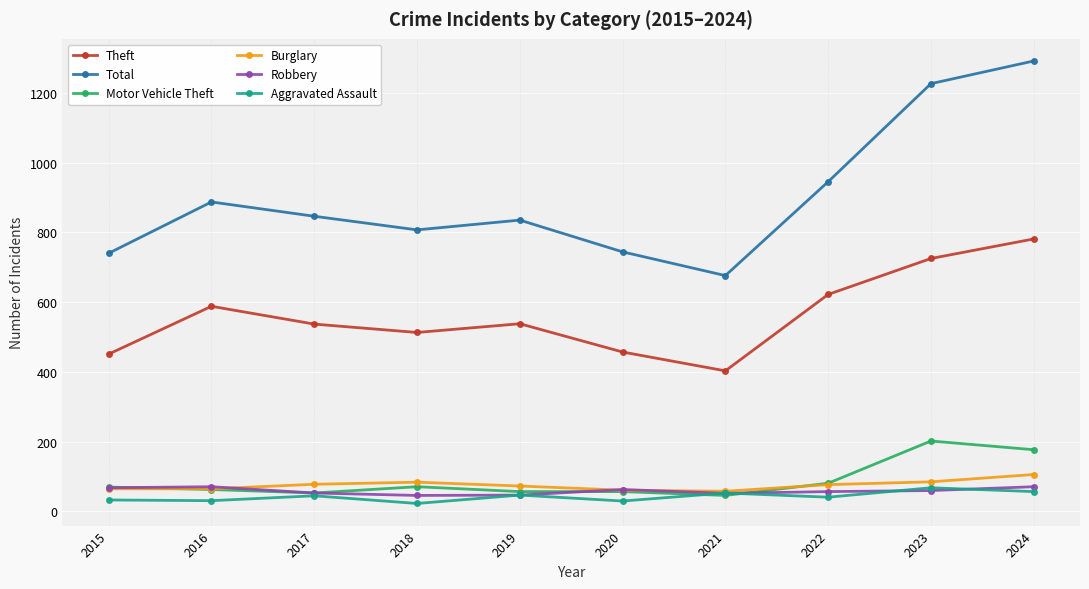

True or false: Theft and Robbery cross at least once.

False